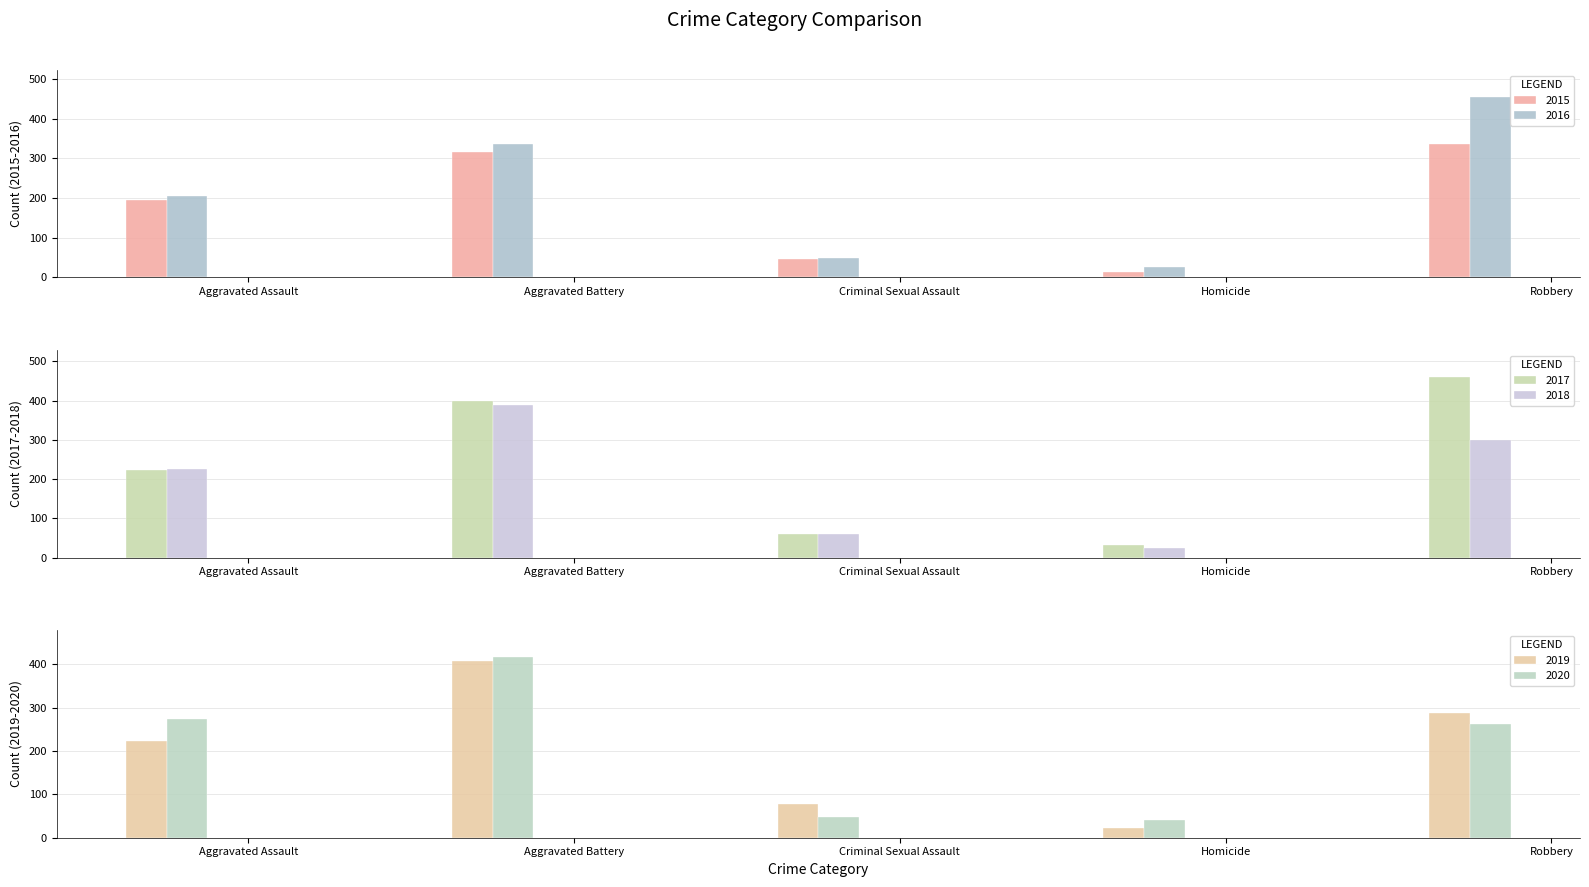

How many bars are there in each group?

6